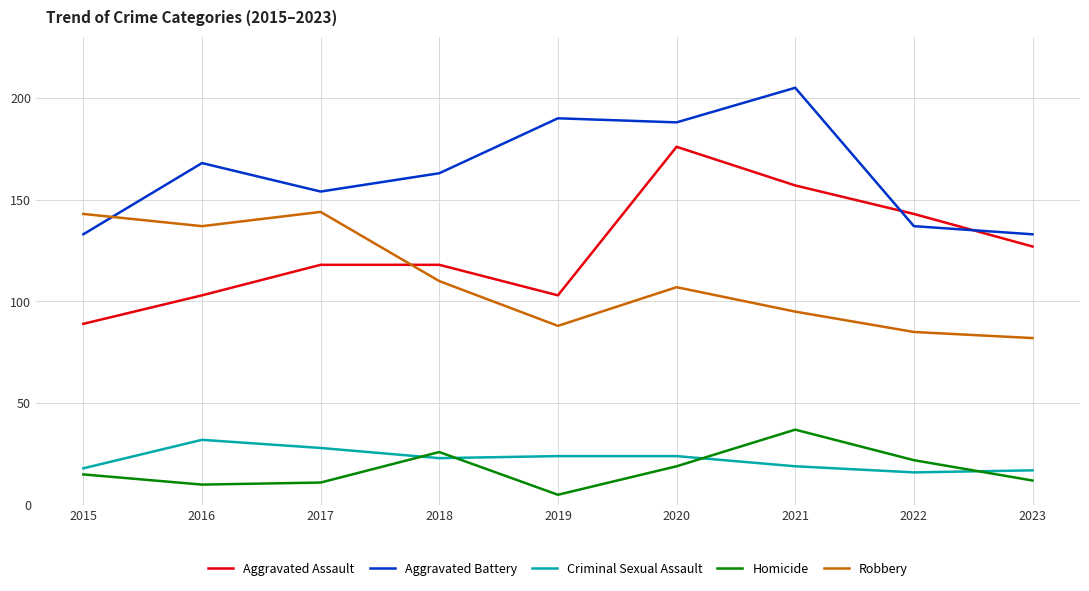

Which series has the widest spread of values?

Aggravated Assault